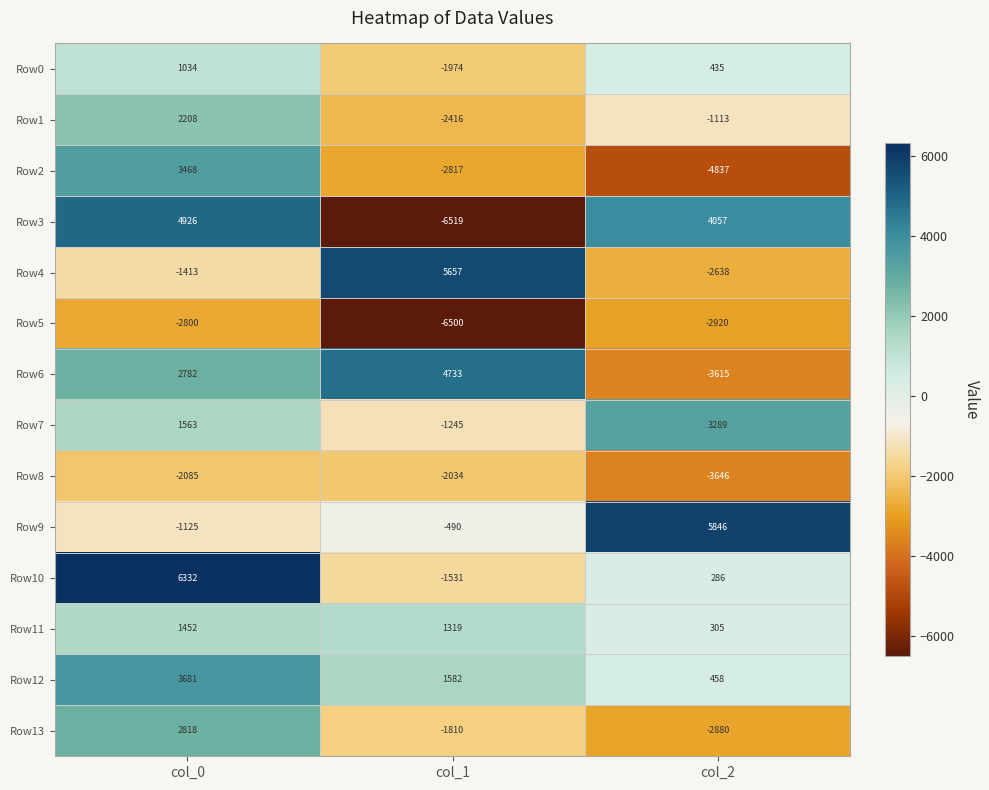

Which series has the largest total across all categories?

Row12